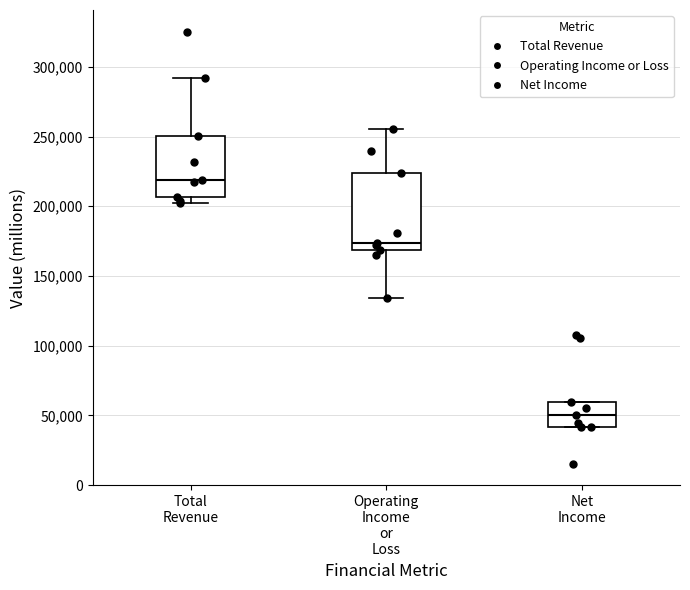

Where is the lower edge of the box for Operating Income or Loss on the y-axis? The values are not printed on the chart, so give them approximately, as read against the axis.

170000